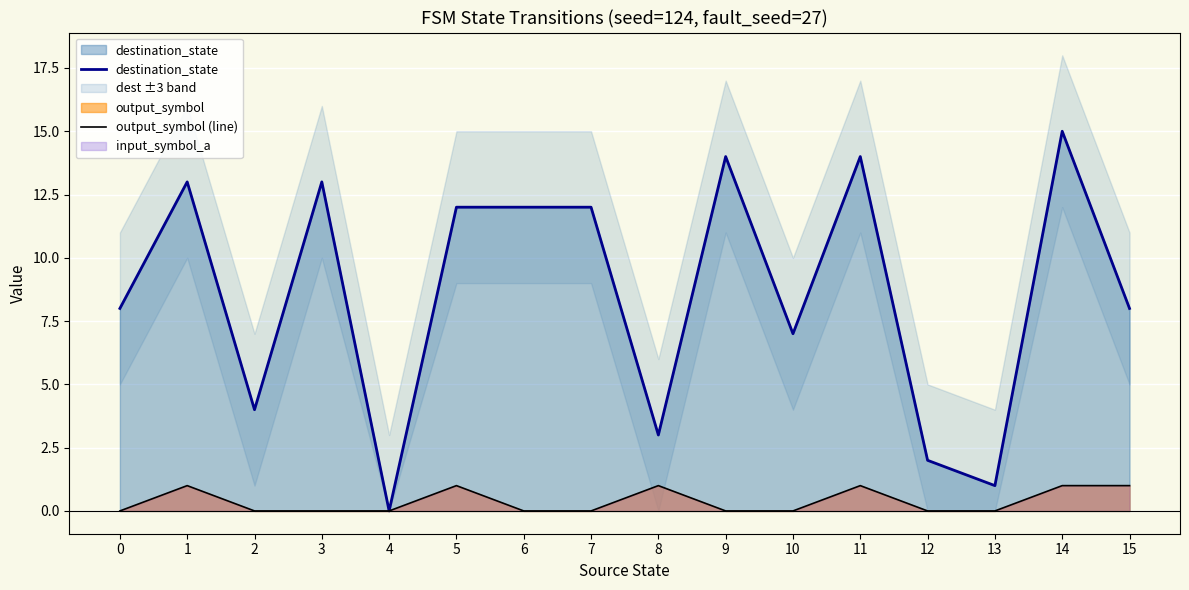

How many output_symbol (line) values are between 0 and 1?

16